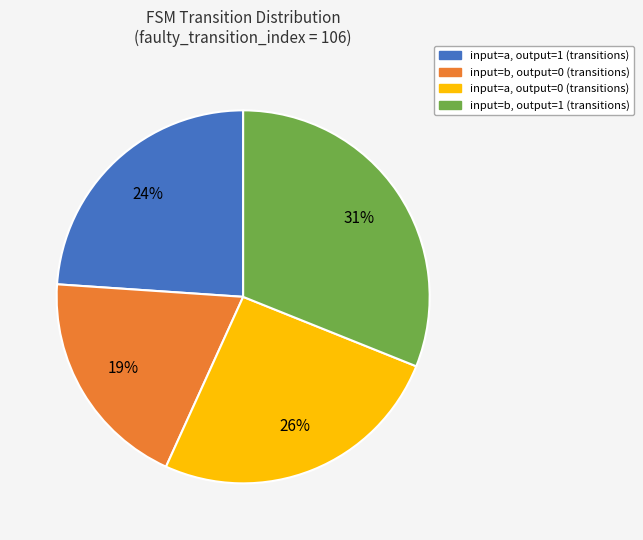

To the nearest percent, what is the average slice percentage?

25%